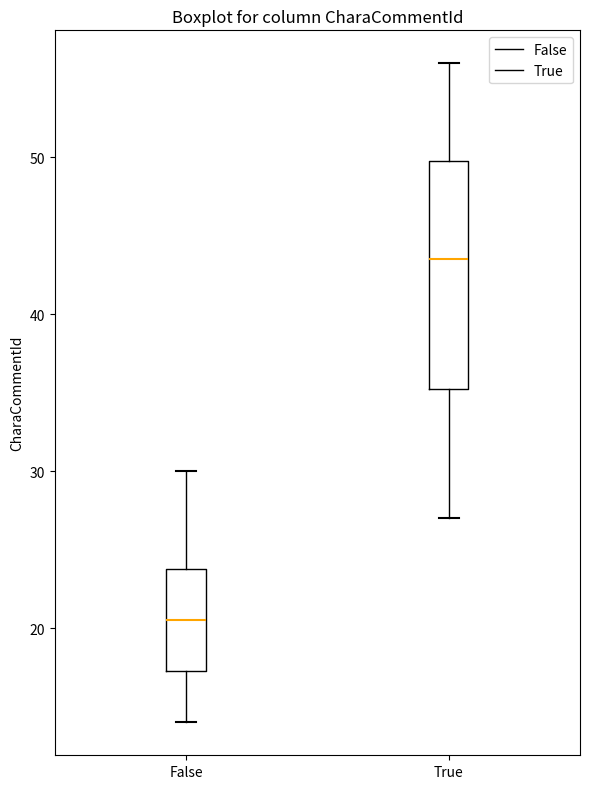

Reading left to right, read every box against the y-axis: the position of its median line, the range the box covers, and the ends of its whiskers. The values are not printed on the chart, so give them approximately, as read against the axis.

False: median 21, box 17 to 24, whiskers 14 to 30
True: median 44, box 35 to 50, whiskers 27 to 56